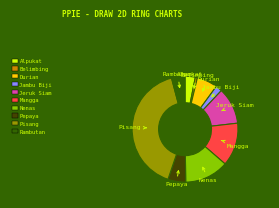

Which category has the smallest portion of the pie?

Belimbing